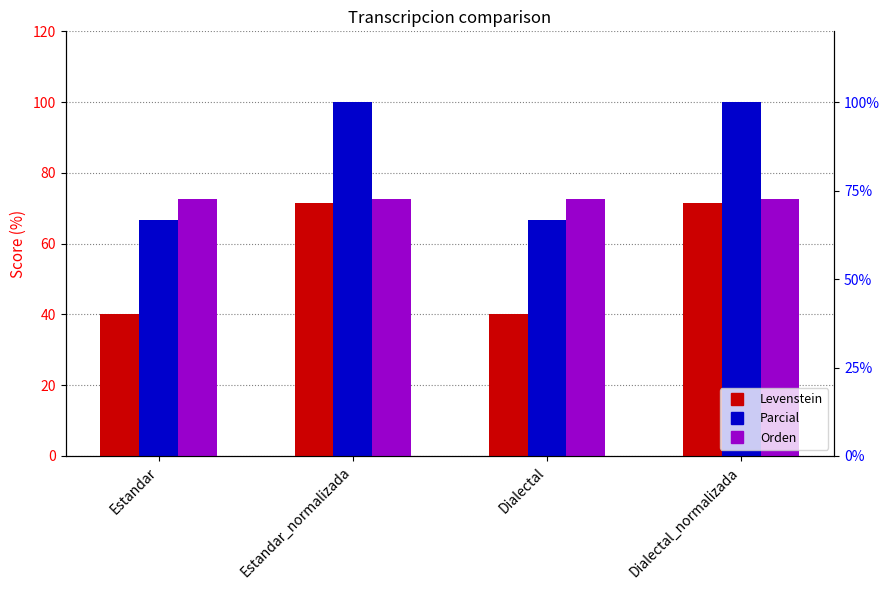

Are the bars horizontal?

No